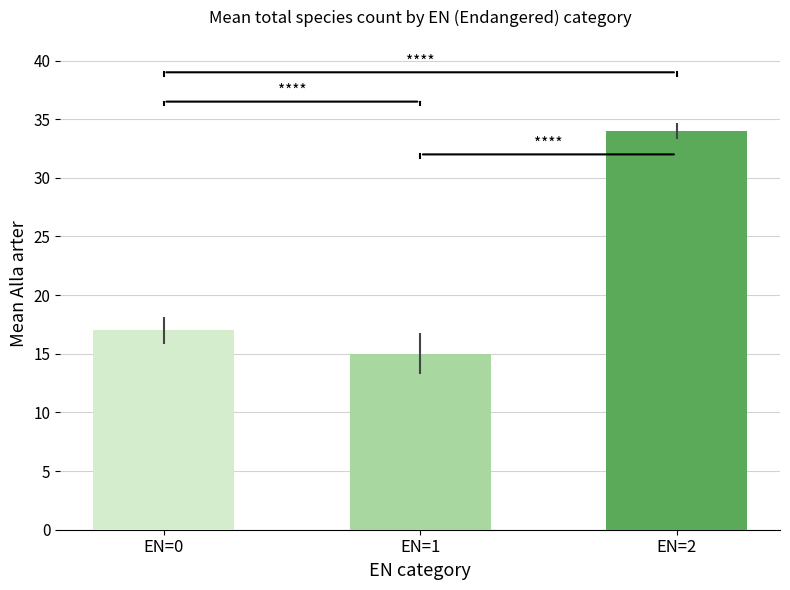

At which category does the chart reach its peak across all series?

EN=2